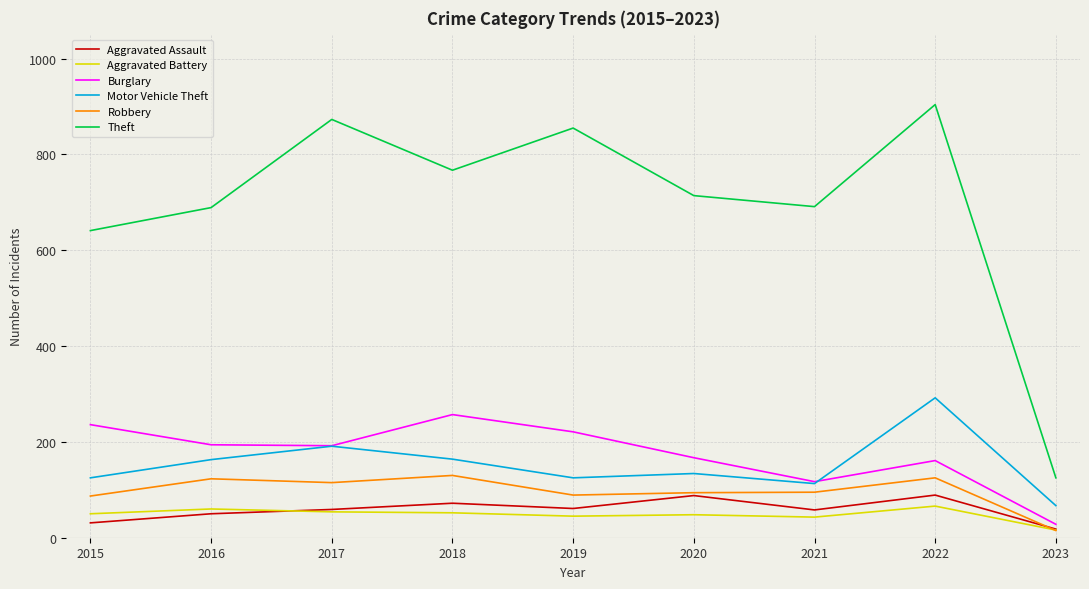

Where is the first local minimum for Theft?

2018